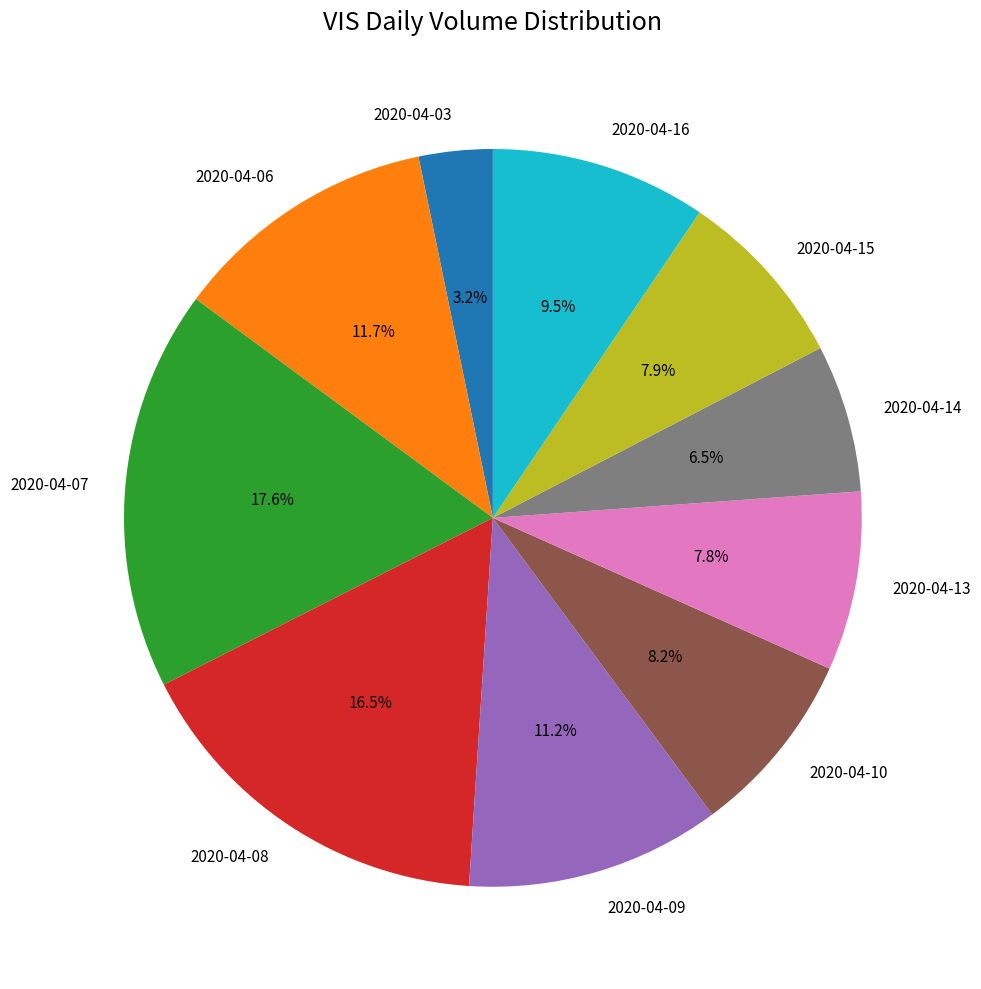

Does 2020-04-15 represent more than half of the total?

No